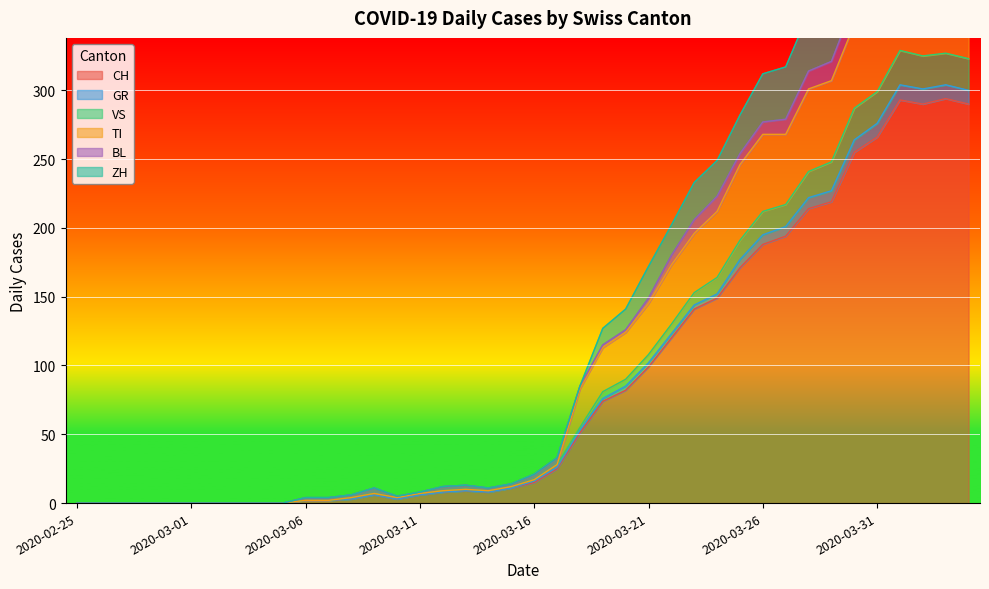

Is it true that CH equals 119 at 2020-02-25?

False